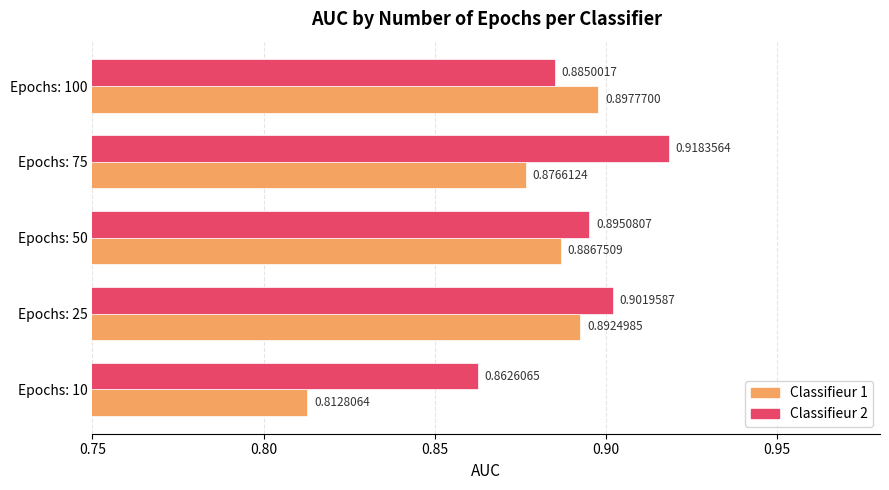

At how many categories does at least one series exceed 0?

5